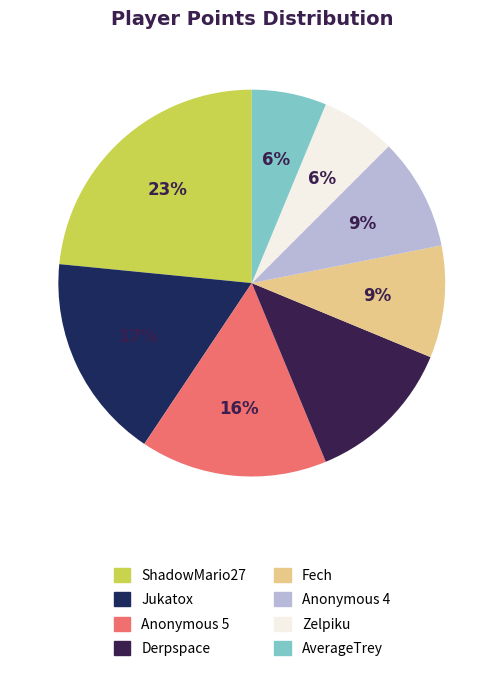

To the nearest percent, what is the average slice percentage?

12%